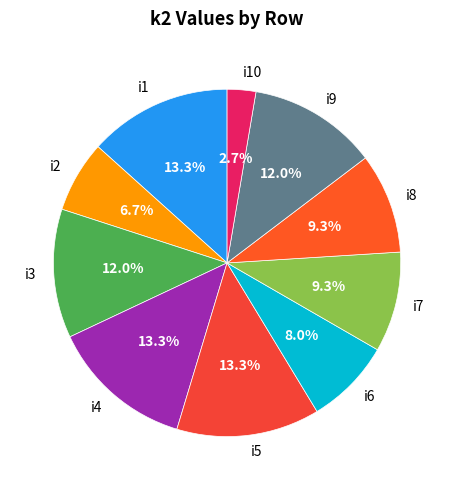

How many segments does this pie chart have?

10